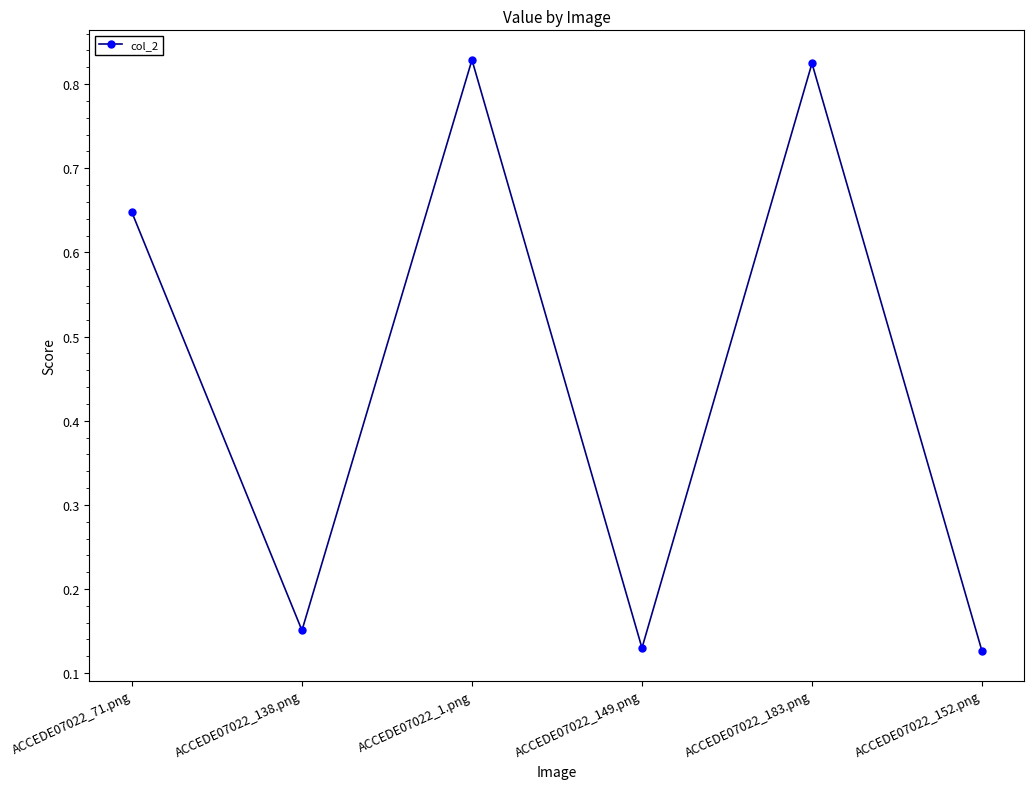

What is the label of the 4th point from the right?

ACCEDE07022_1.png